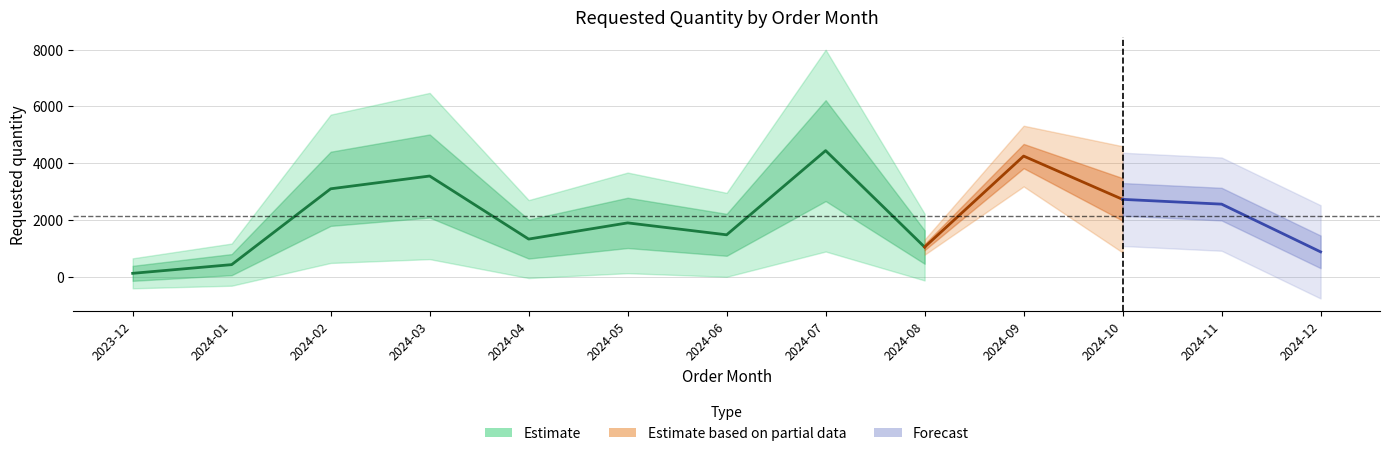

List the labels in order of value, smallest first.

2023-12, 2024-01, 2024-08, 2024-04, 2024-06, 2024-05, 2024-02, 2024-03, 2024-07